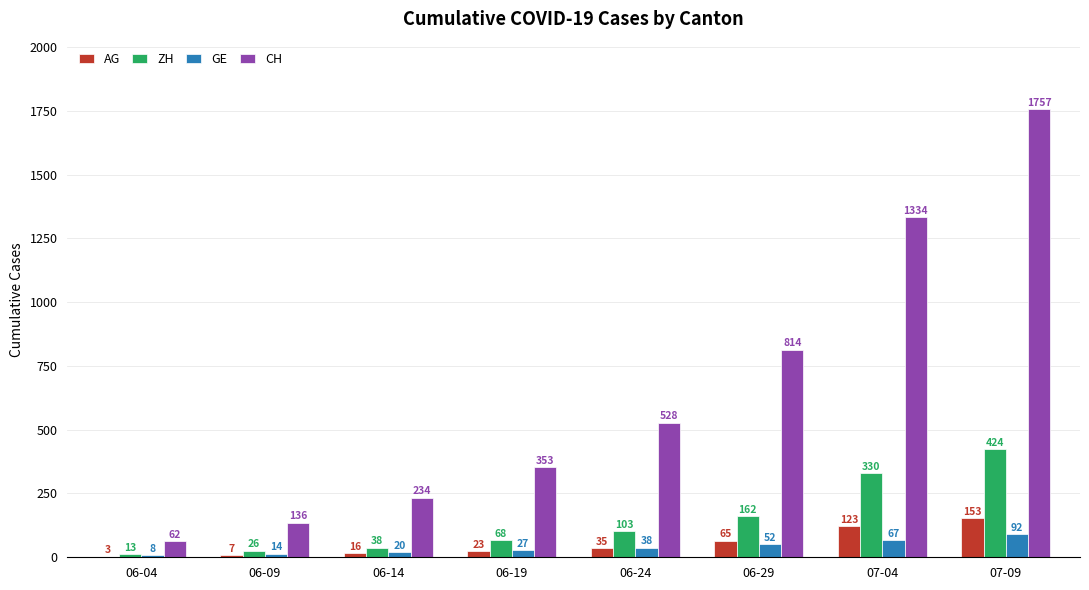

Which category has the highest value in the GE series?

07-09